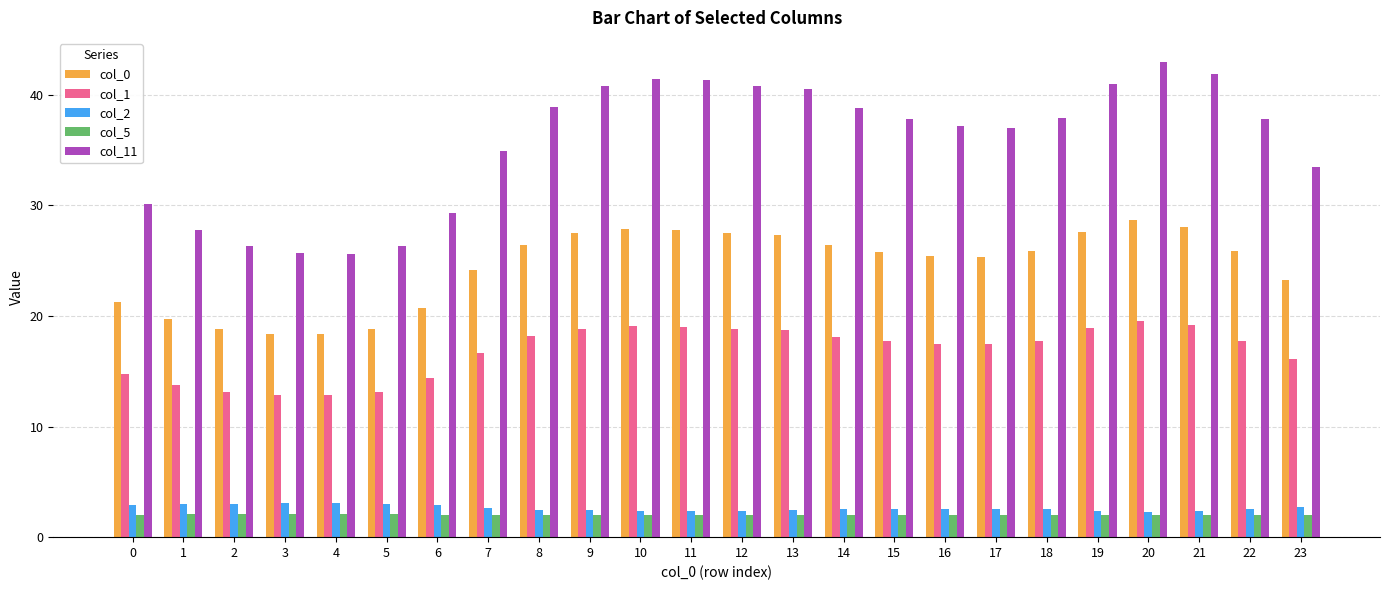

What is the spread (max minus min) of values at 5?

24.2